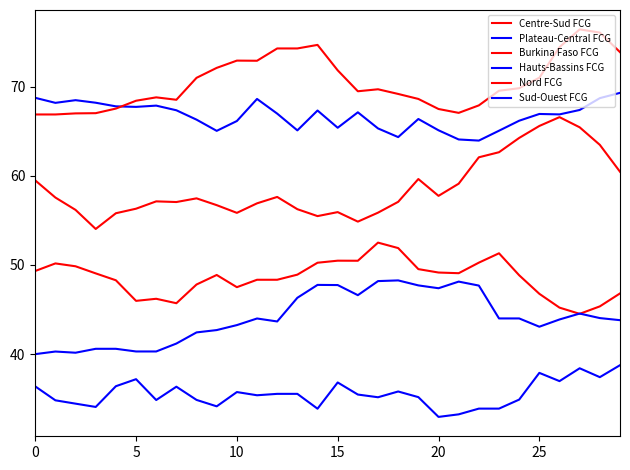

Does the chart have visible grid lines?

No